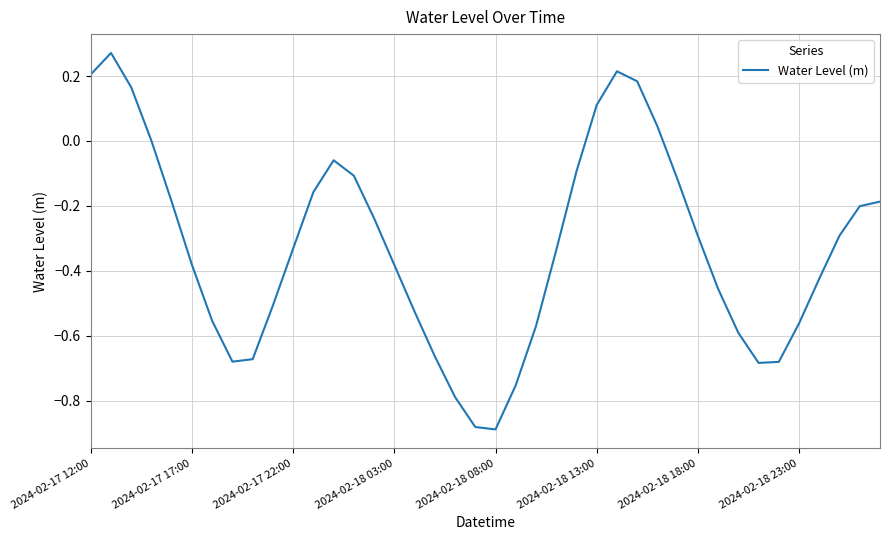

What is the difference between the maximum and minimum values?

1.2